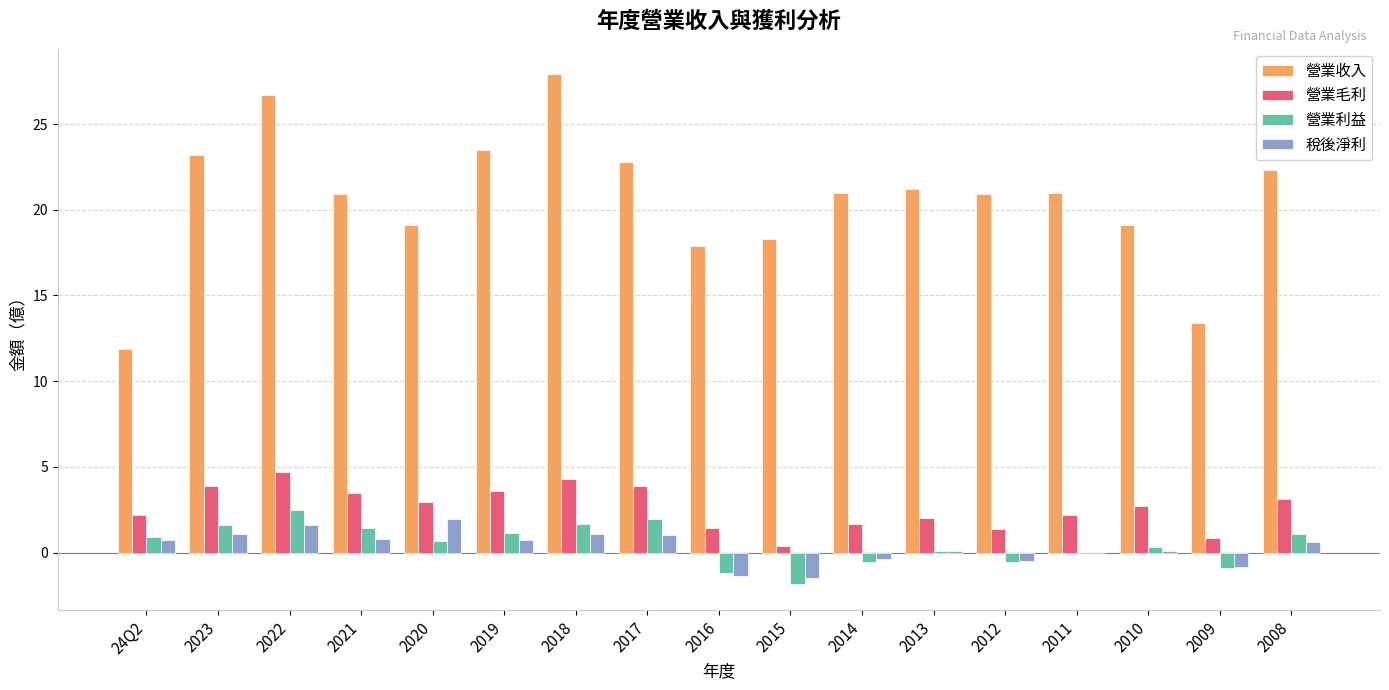

What is the average value of the 營業毛利 series?

2.6